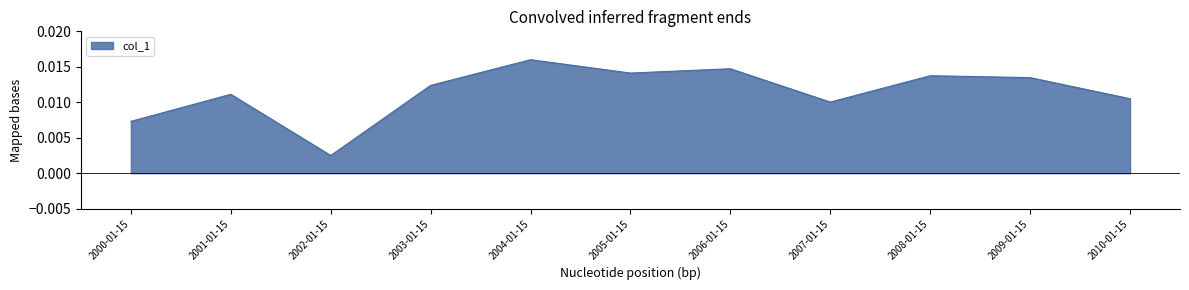

Between 2001-01-15 and 2009-01-15, which is larger?

2009-01-15